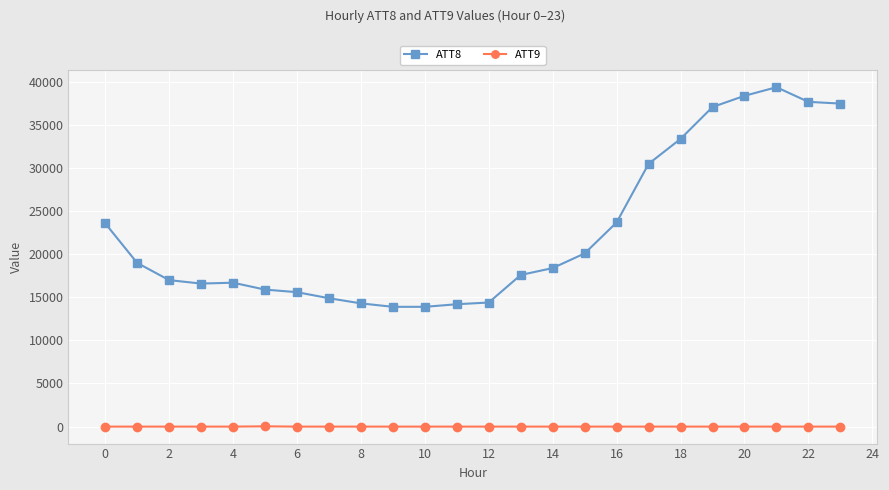

Rank the series by their maximum value, from highest to lowest.

ATT8, ATT9